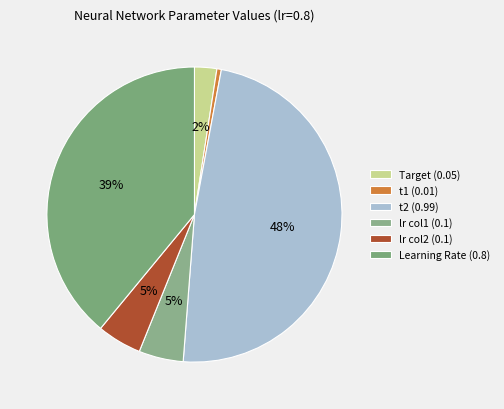

To the nearest percent, what is the average slice percentage?

17%